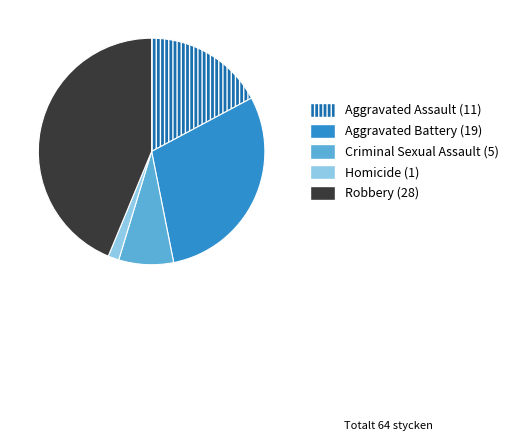

How many slices are in this pie chart?

5